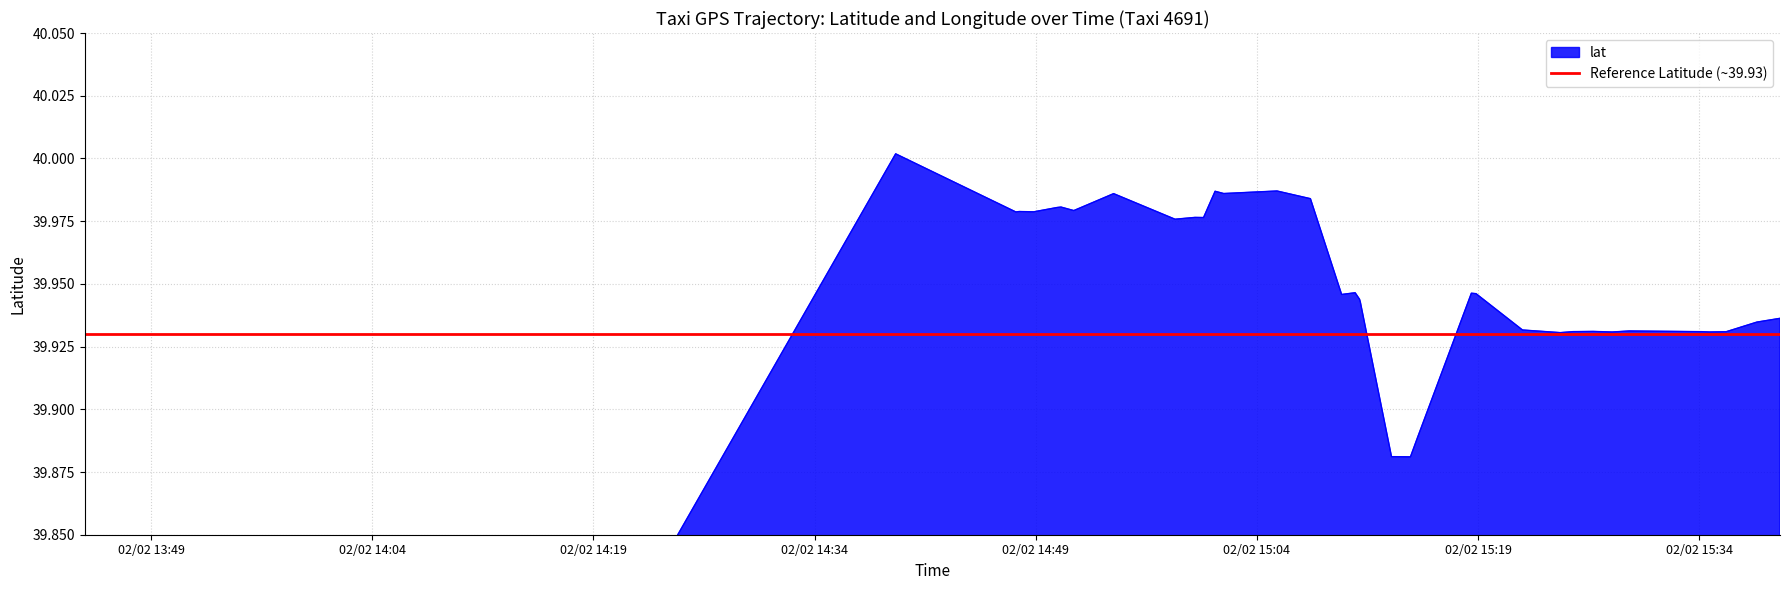

Which label corresponds to the smallest value in the chart?

02/02 13:49